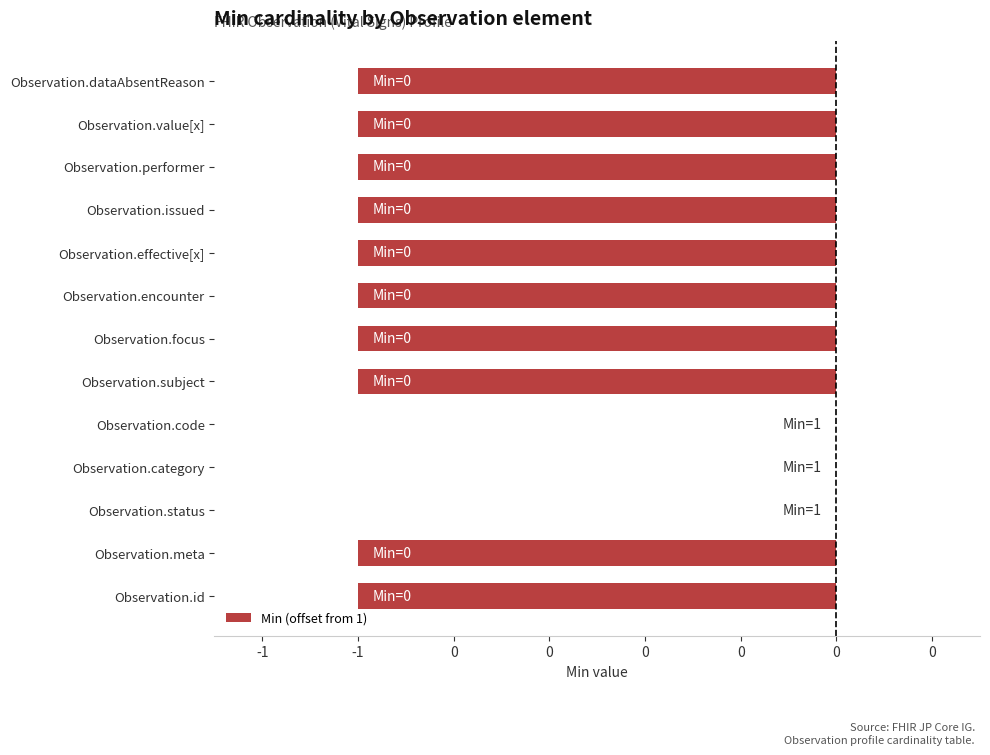

How many categories are shown in the chart?

13